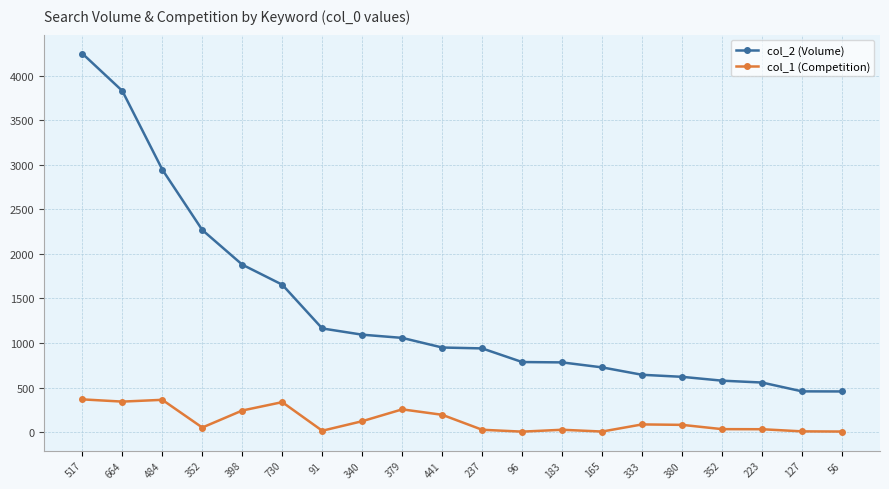

At how many categories does at least one series exceed 1422?

6